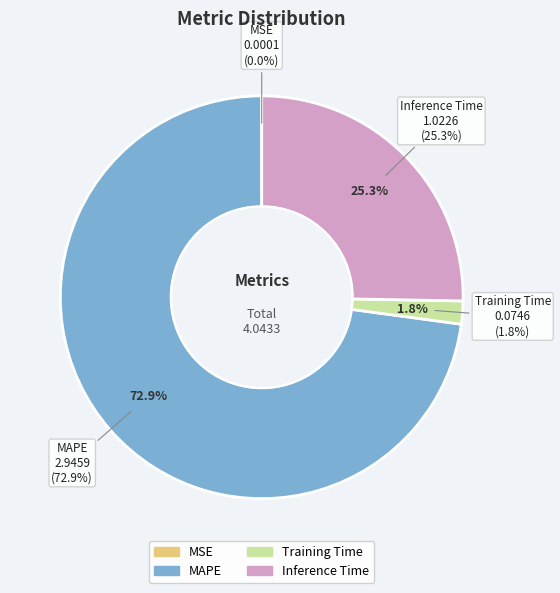

To the nearest percent, what is the difference between the largest and smallest slice percentages?

73%